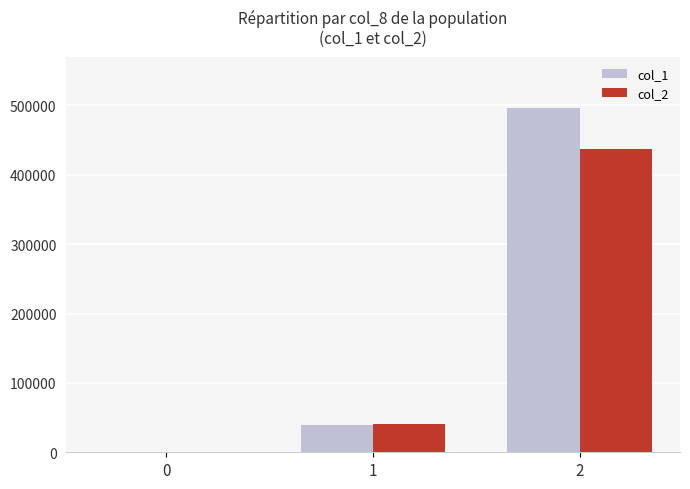

Between 0 and 2, which series saw the biggest shift?

col_1